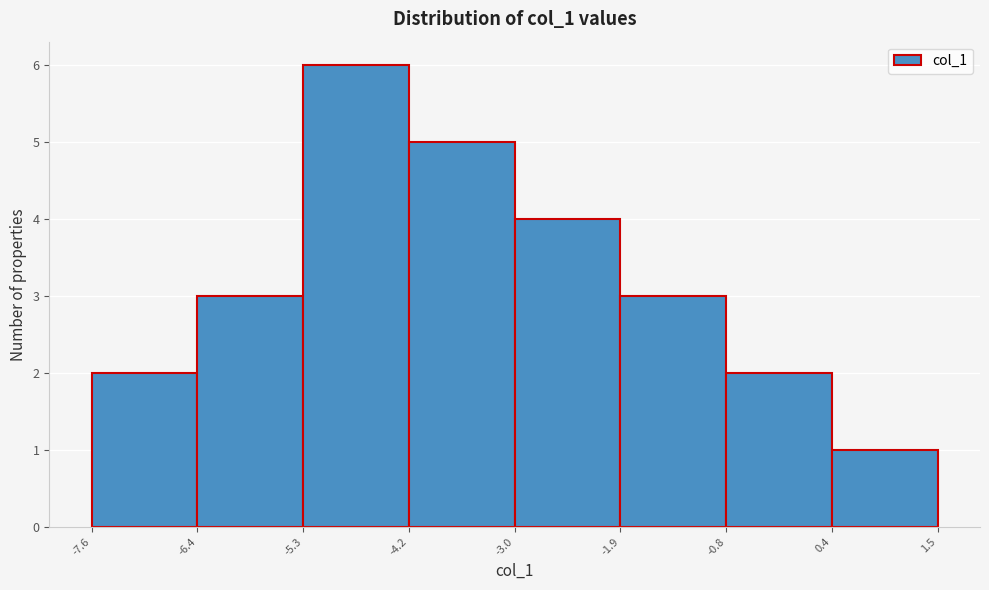

Which range on the x-axis has the tallest bar?

-5.3 to -4.2